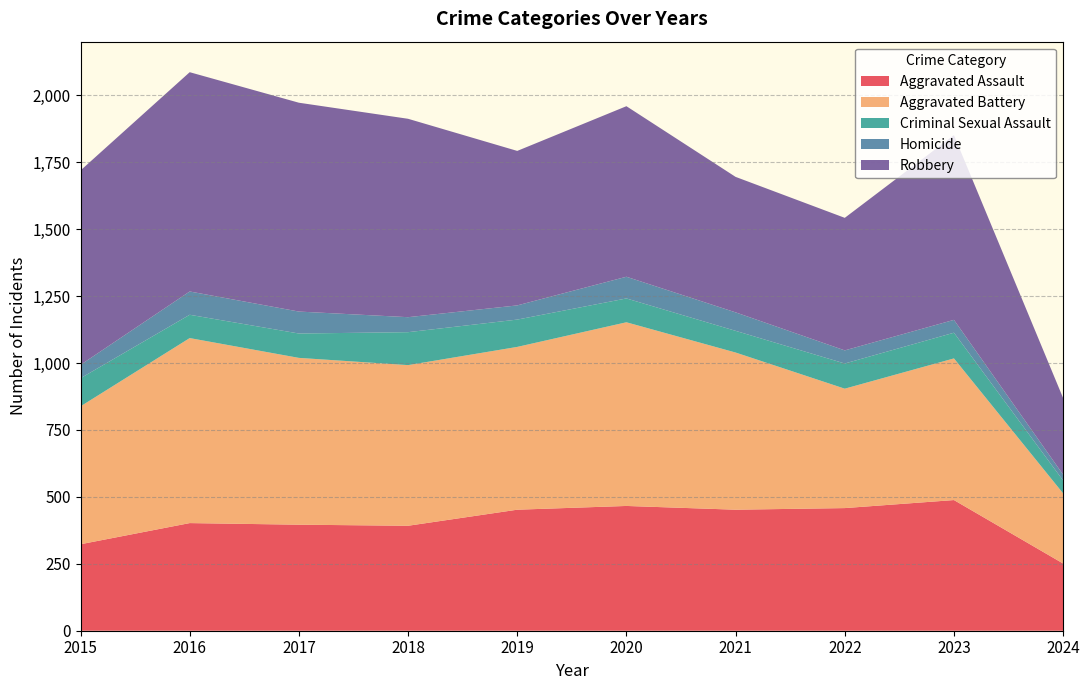

Reading right to left, what are all the values shown in this chart?

Aggravated Assault: 251	488	458	452	466	452	392	396	402	323
Aggravated Battery: 262	529	446	587	686	608	600	623	691	515
Criminal Sexual Assault: 48	96	94	81	89	102	123	91	87	105
Homicide: 22	48	49	69	81	53	56	82	87	50
Robbery: 286	690	495	506	637	577	741	780	819	726